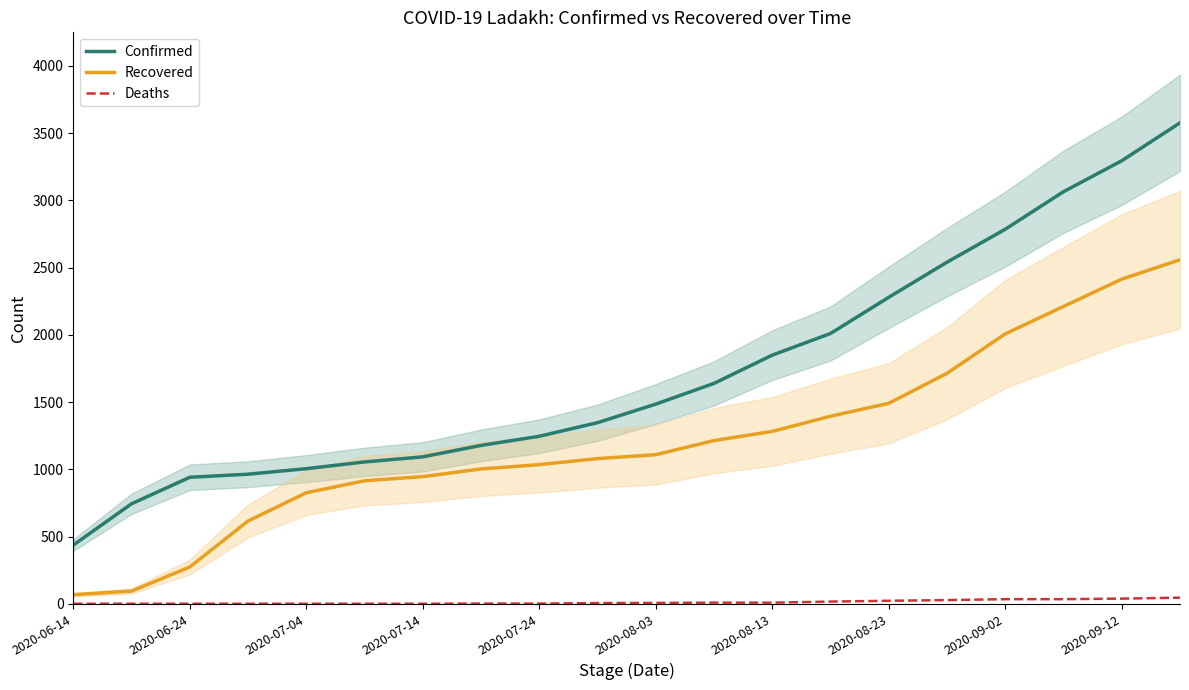

What is the difference between the highest and lowest values at 11?

1630